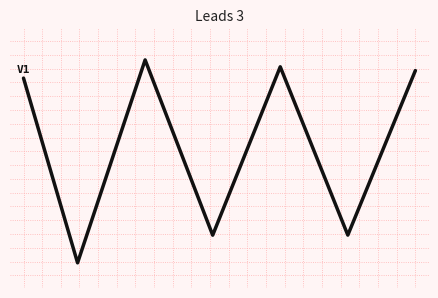

True or false: the data has more than 0 interior local peaks.

True